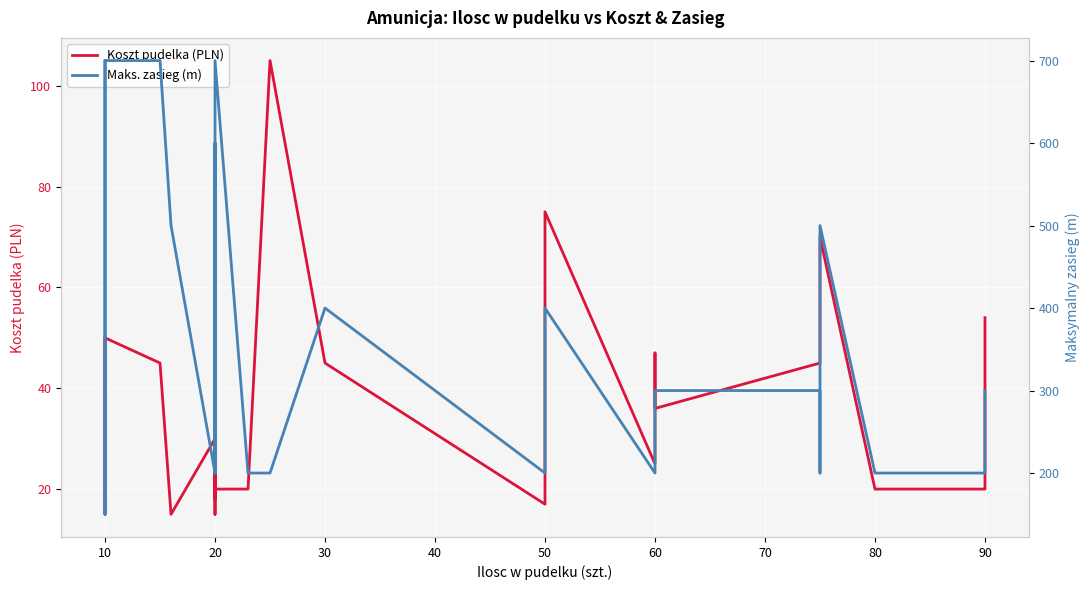

What is the average value of the Maks. zasieg (m) series?

381